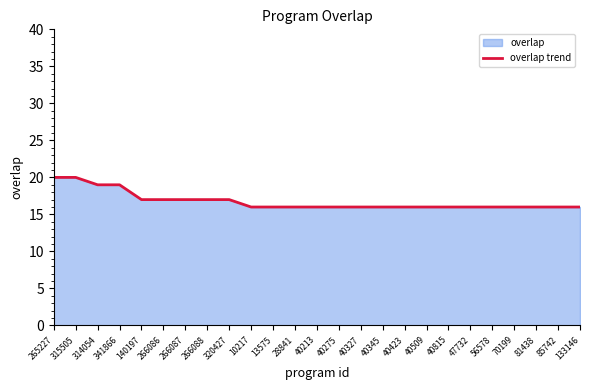

How many data points does each series have?

25